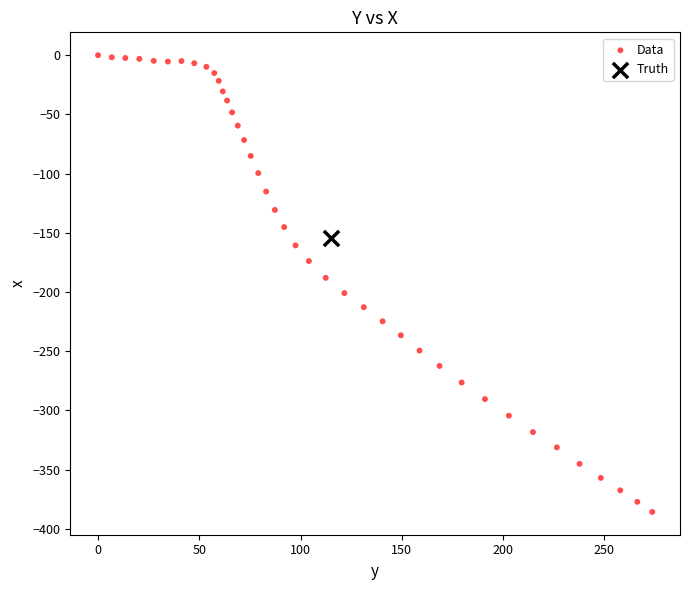

What are all the series names shown in the legend?

Data, Truth